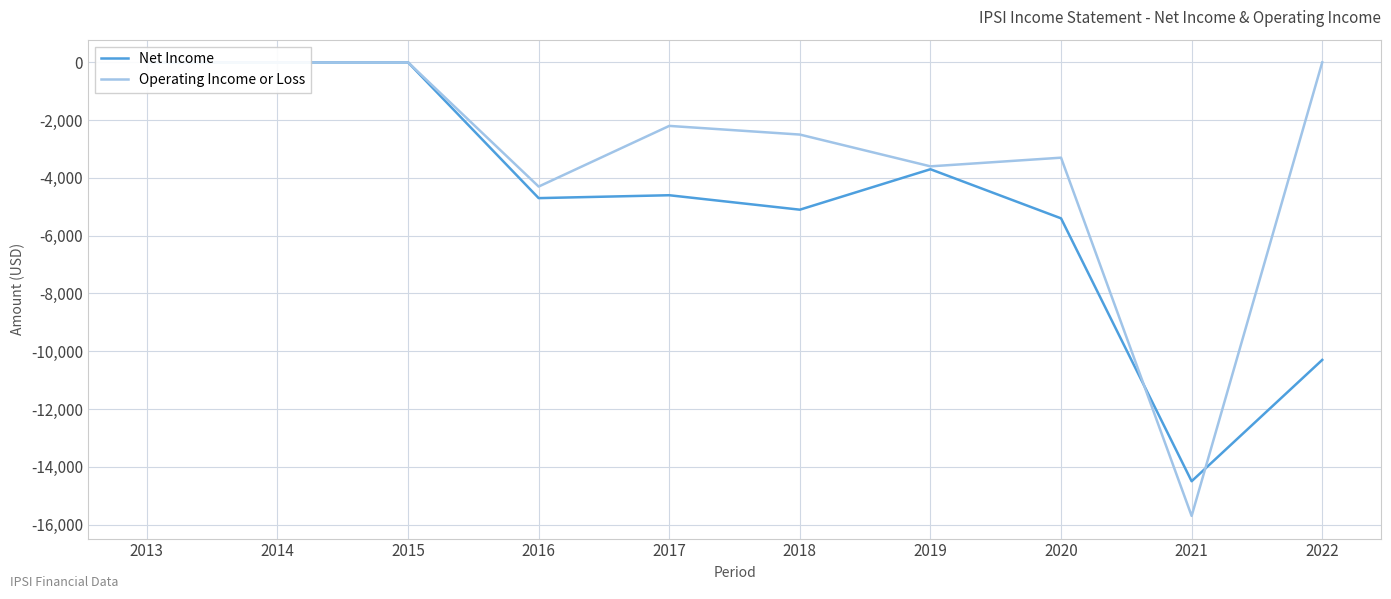

Is it true that Operating Income or Loss equals 9824 at 2013?

False